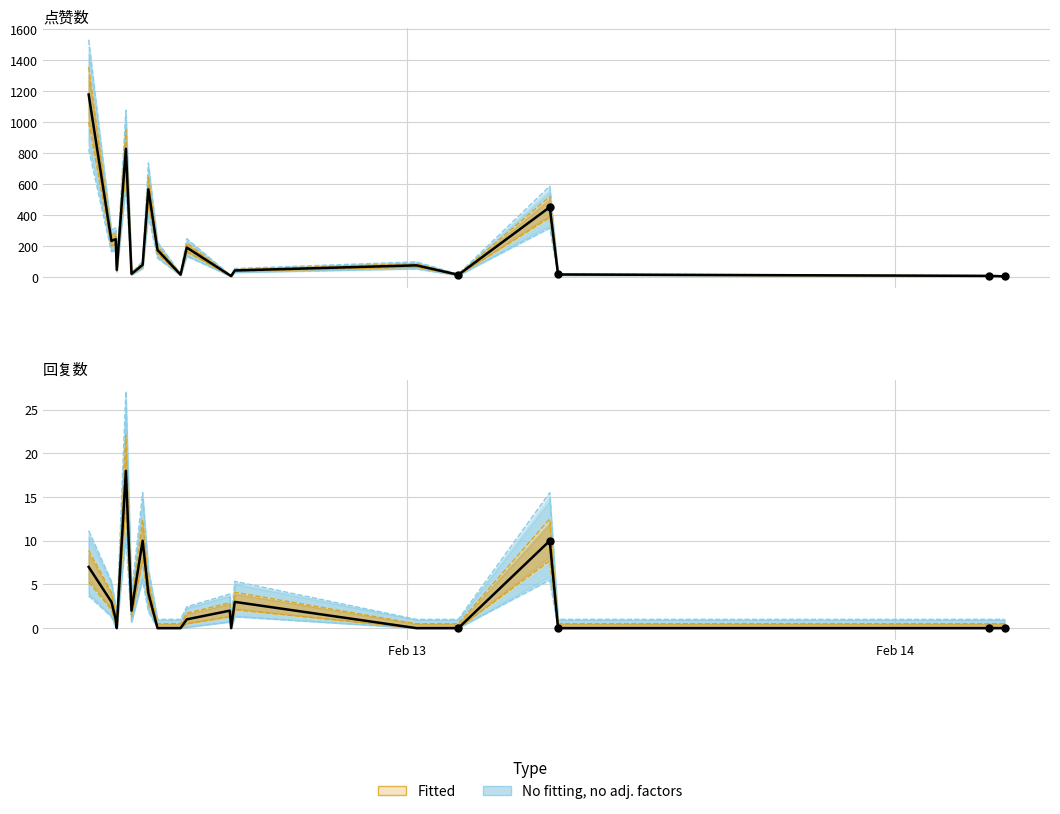

Which series has the largest total across all categories?

点赞数